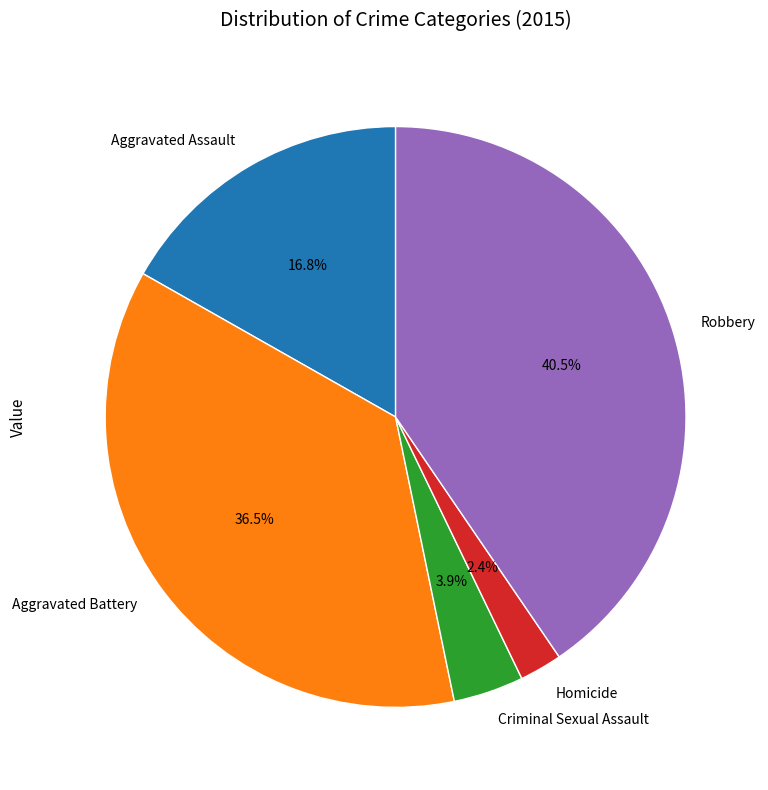

Is there any slice that represents more than half of the pie?

No